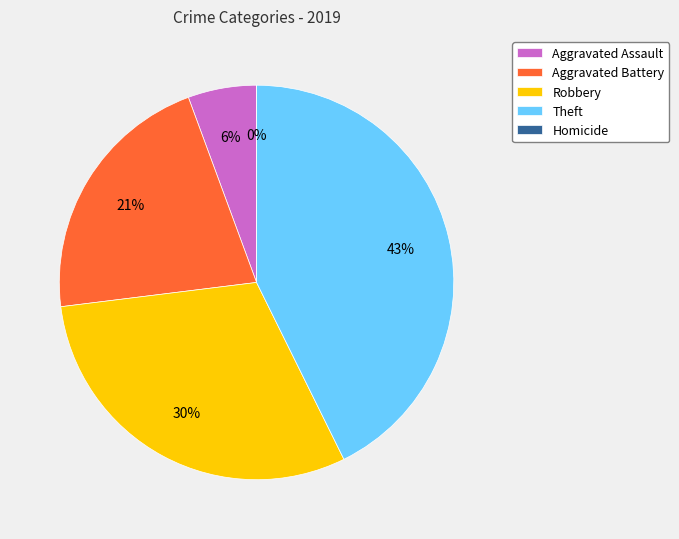

The Homicide slice represents 0% of the pie. True or false?

True